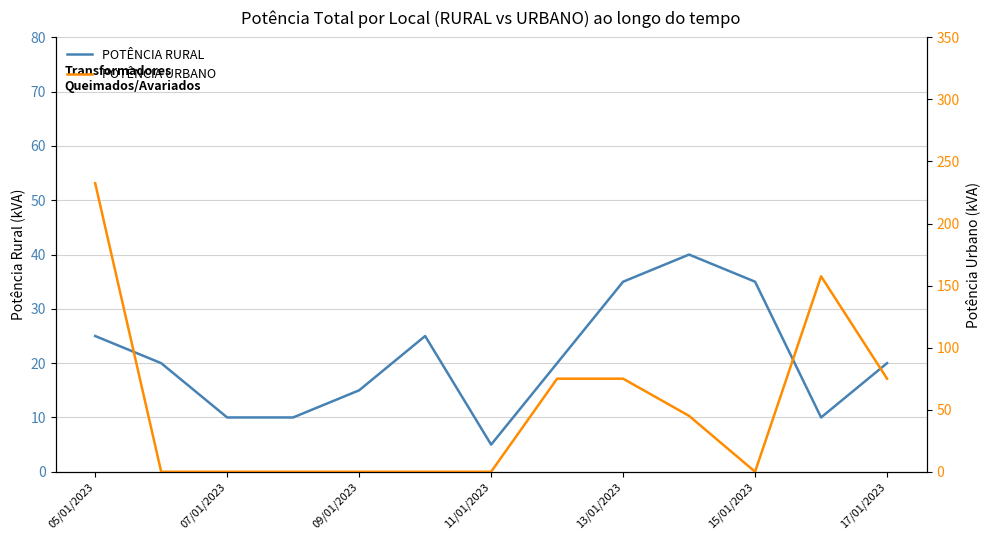

Which category has the highest value across all series?

05/01/2023